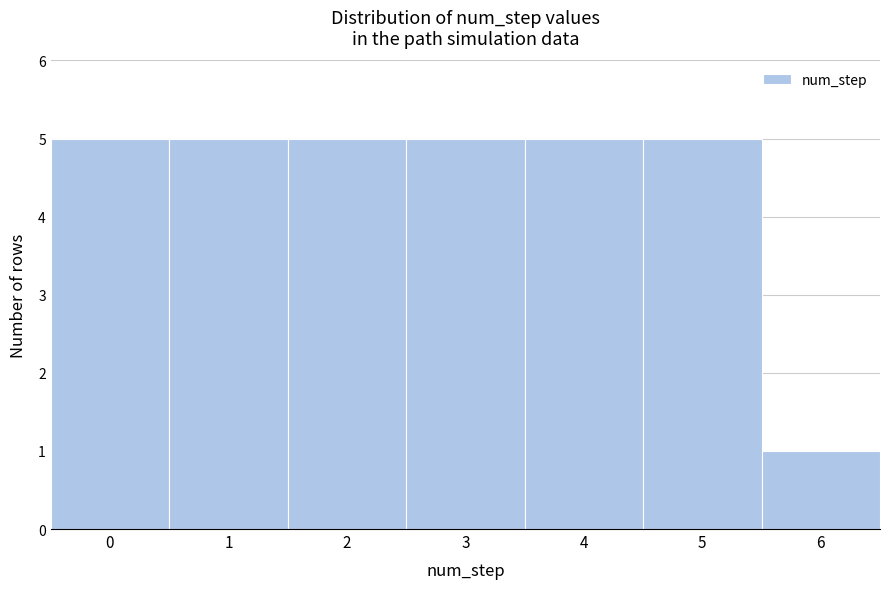

Reading left to right, list every bar in this chart as the range it spans on the x-axis followed by its height. The values are not printed on the chart, so give them approximately, as read against the axis.

-0.5 to 0.5: 5
0.5 to 1.5: 5
1.5 to 2.5: 5
2.5 to 3.5: 5
3.5 to 4.5: 5
4.5 to 5.5: 5
5.5 to 6.5: 1